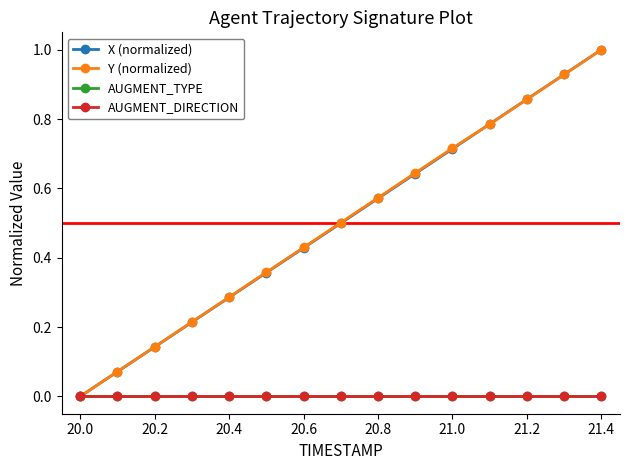

Does the chart have visible grid lines?

No